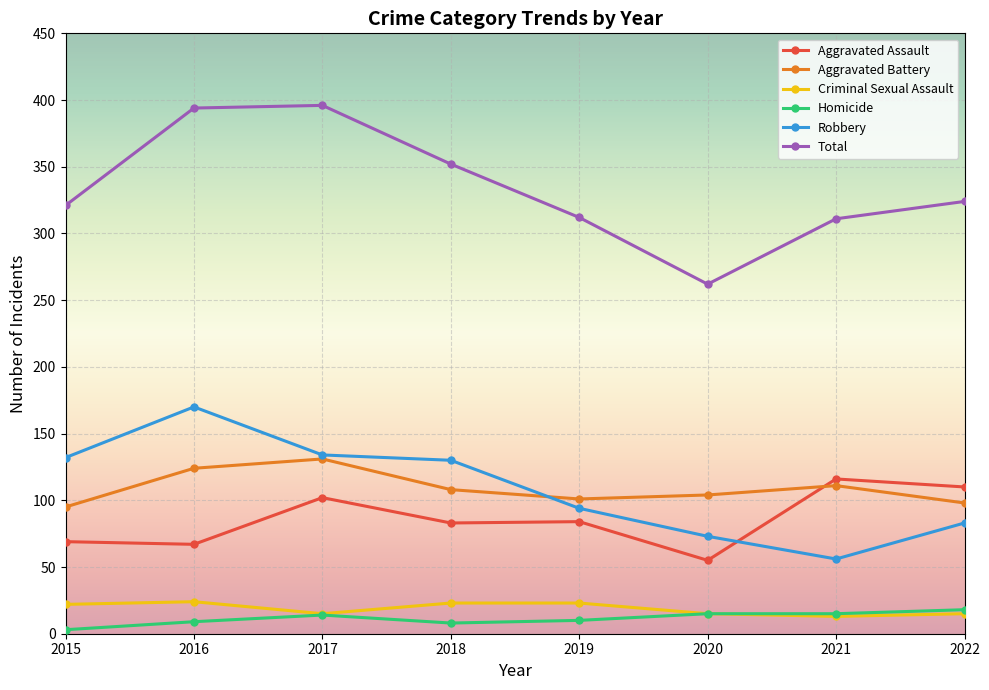

What is the difference between the maximum and minimum values in the Aggravated Assault series?

61